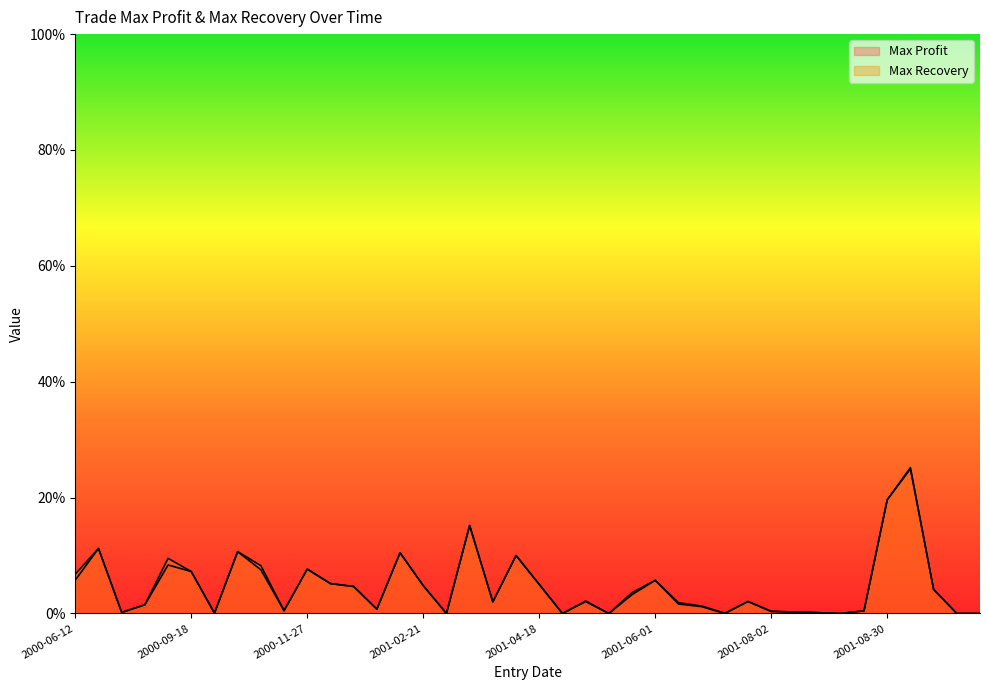

Between 2000-10-09 and 2001-01-12, which is larger?

2000-10-09